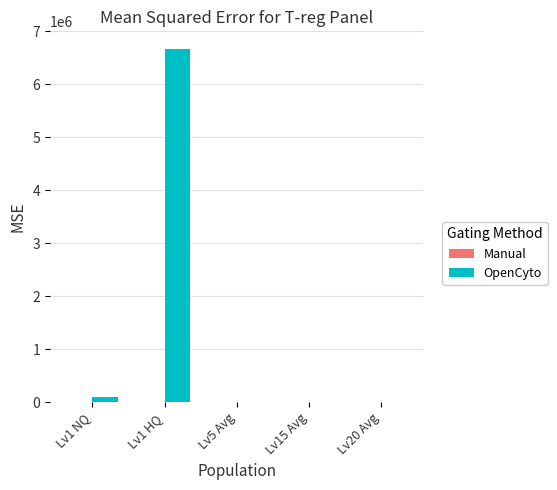

Count the number of data series in this chart.

2